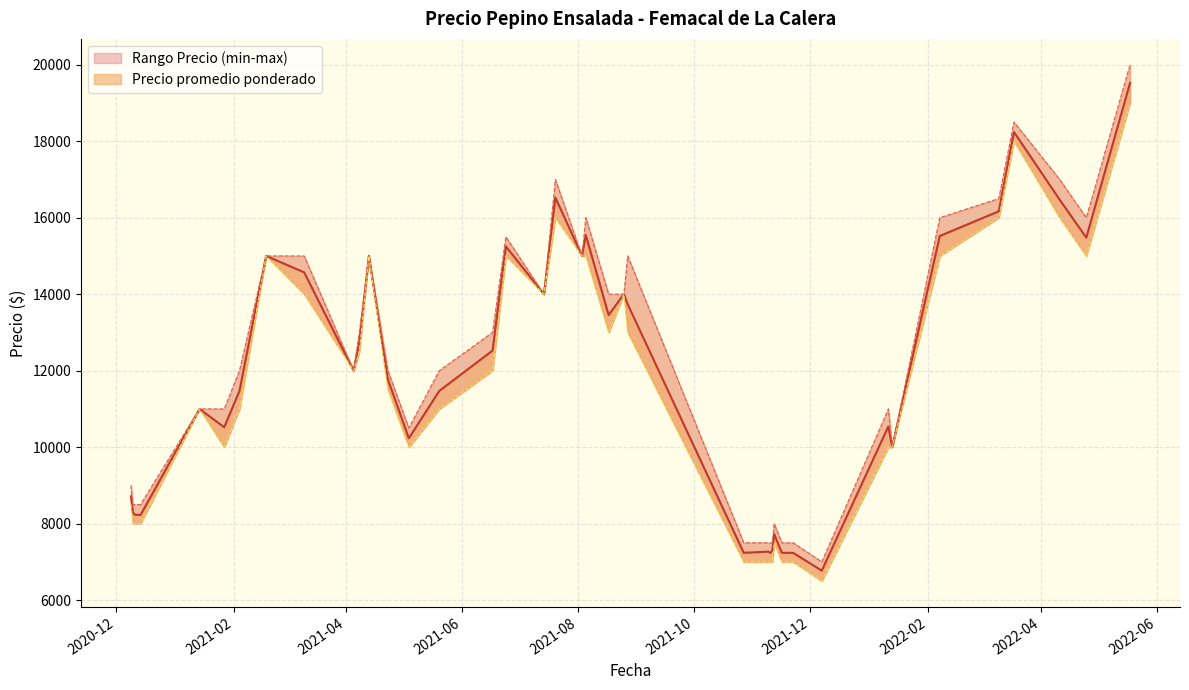

Does the chart display data point markers on the line(s)?

No